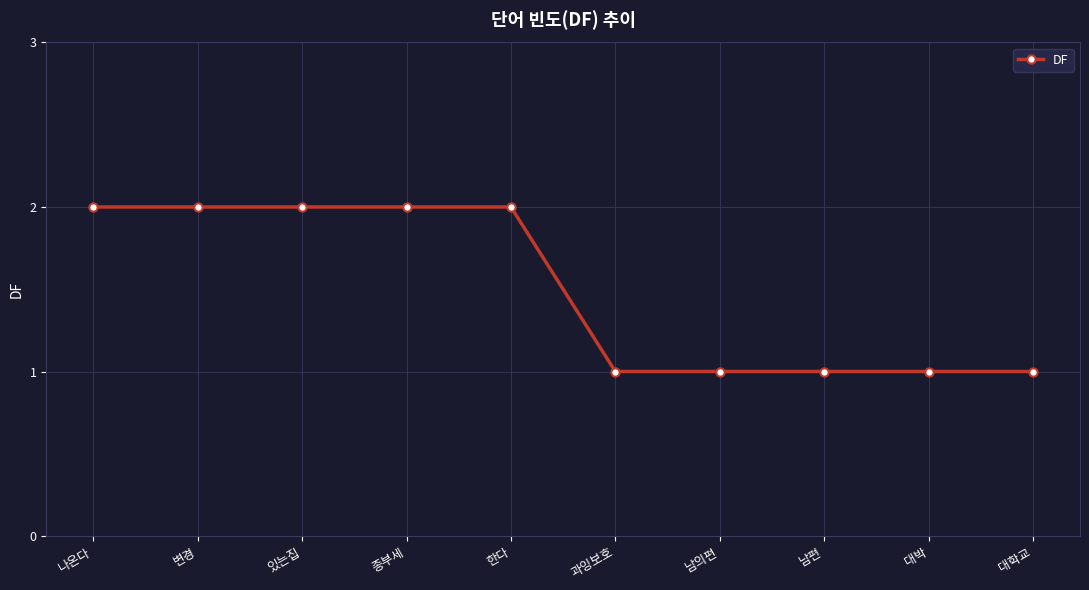

The chart shows a value of 1 at 종부세. True or false?

False